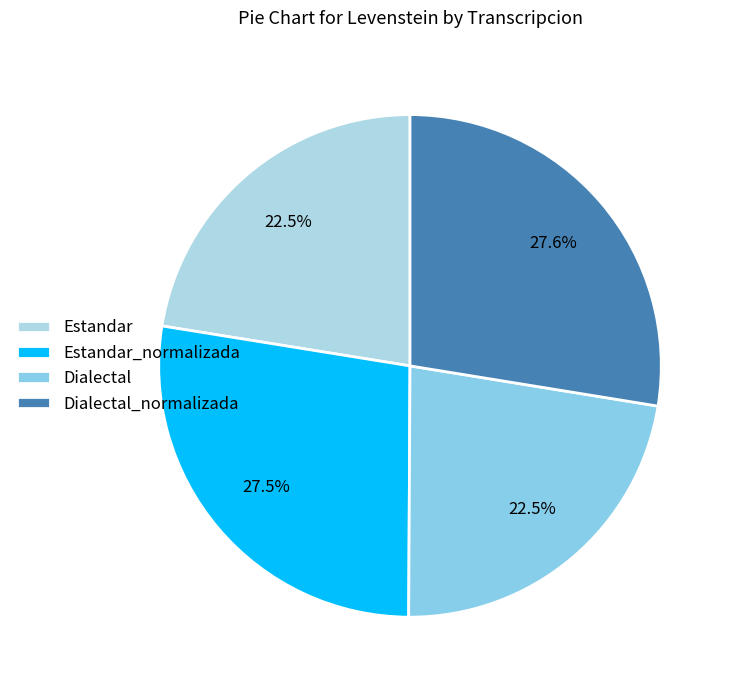

Which has a higher value, Dialectal_normalizada or Dialectal?

Dialectal_normalizada